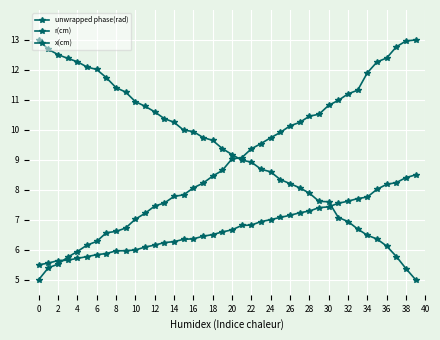

Count the number of data series in this chart.

3